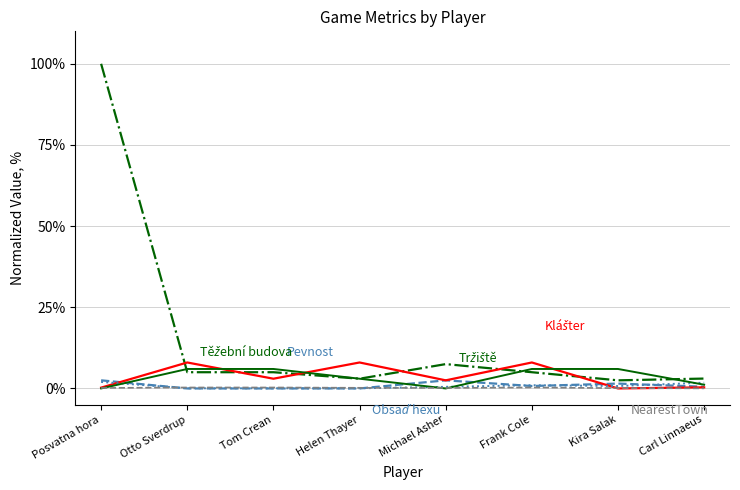

What is the greatest value displayed?

100.0